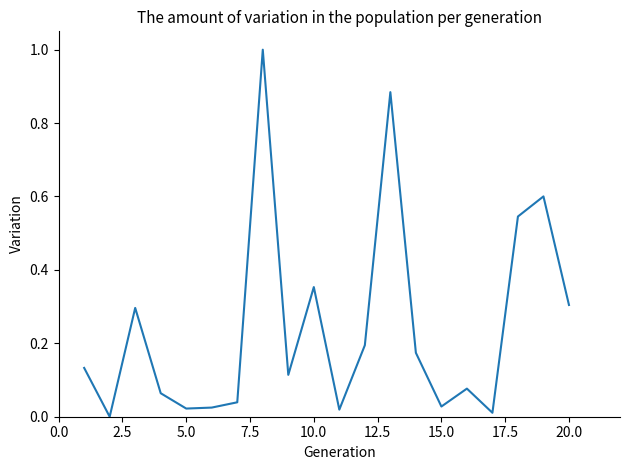

What is the greatest value displayed?

1.0